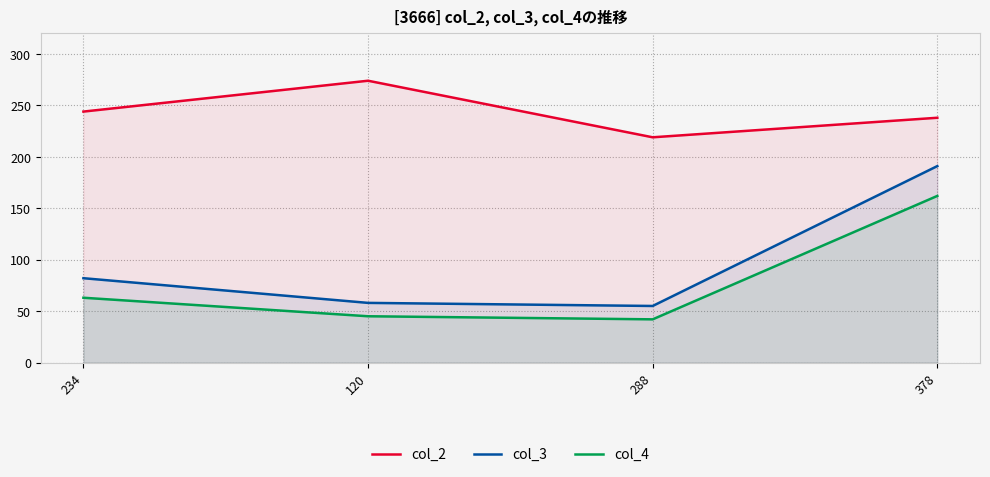

What position from the left is 378?

4